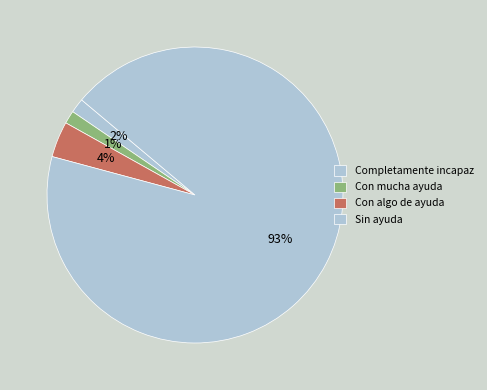

How many segments does this pie chart have?

4